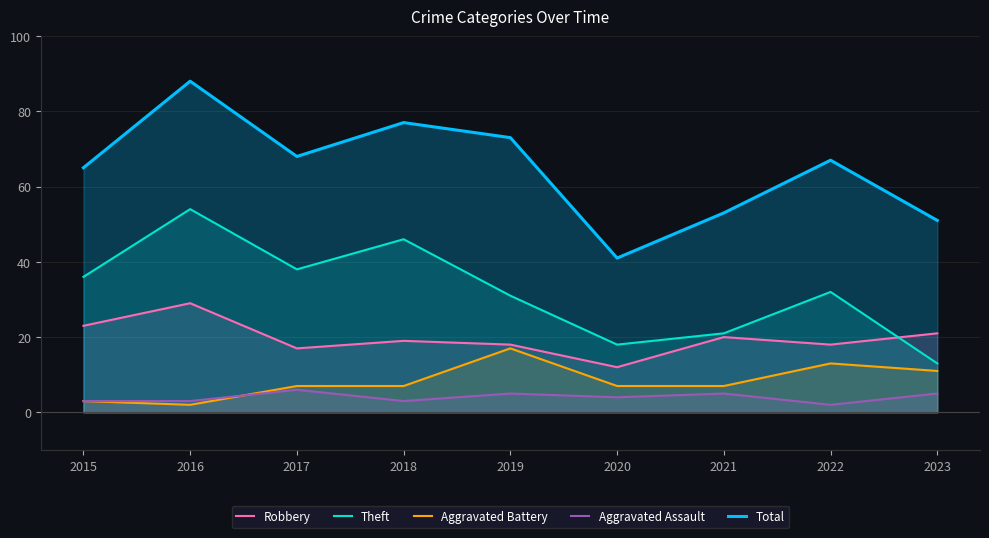

At which label does Aggravated Battery first exceed 7?

2019